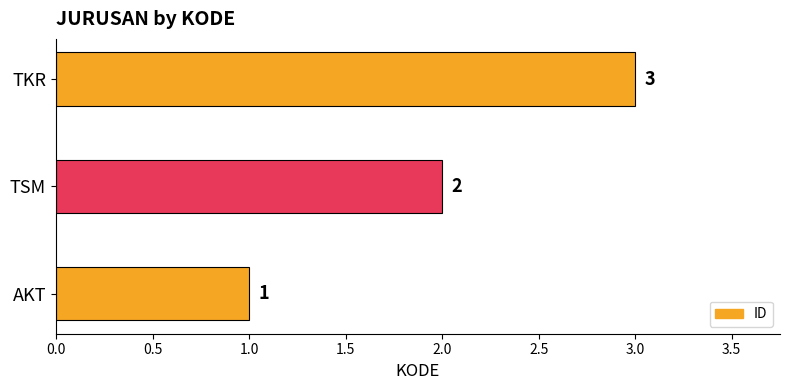

What is the smallest value displayed?

1